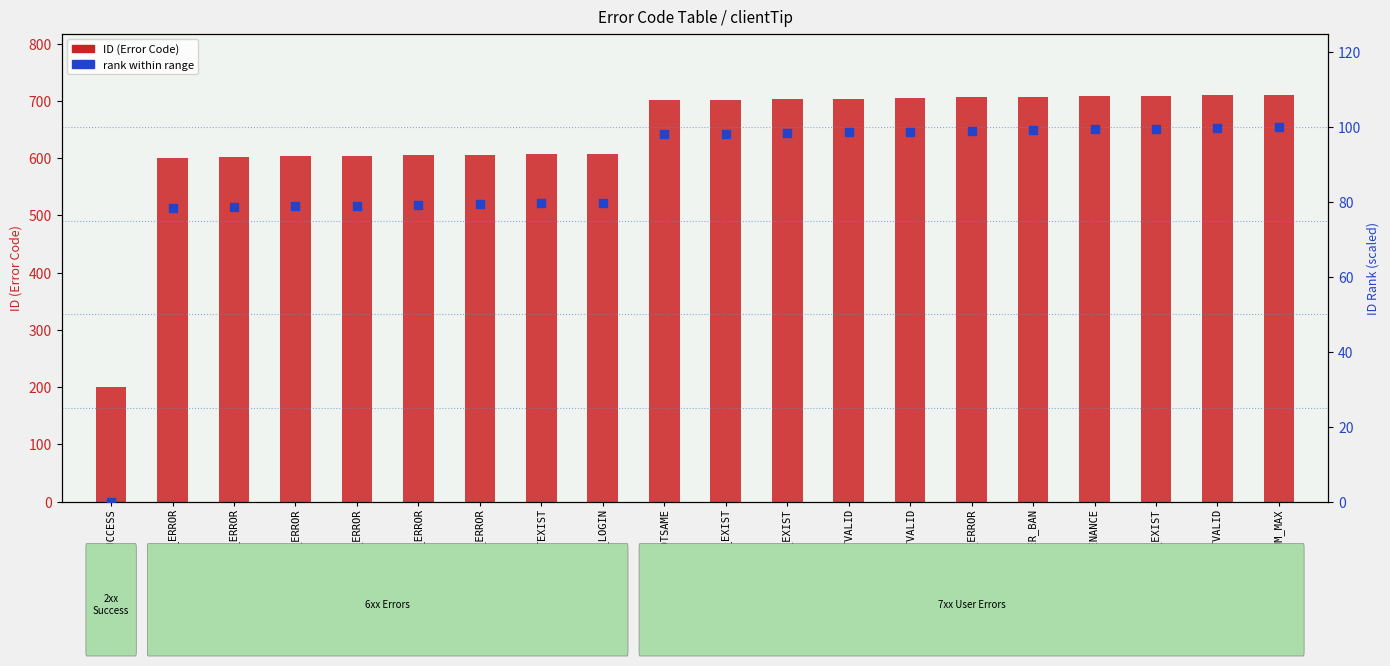

What are all the series names shown in the legend?

ID (Error Code), rank within range